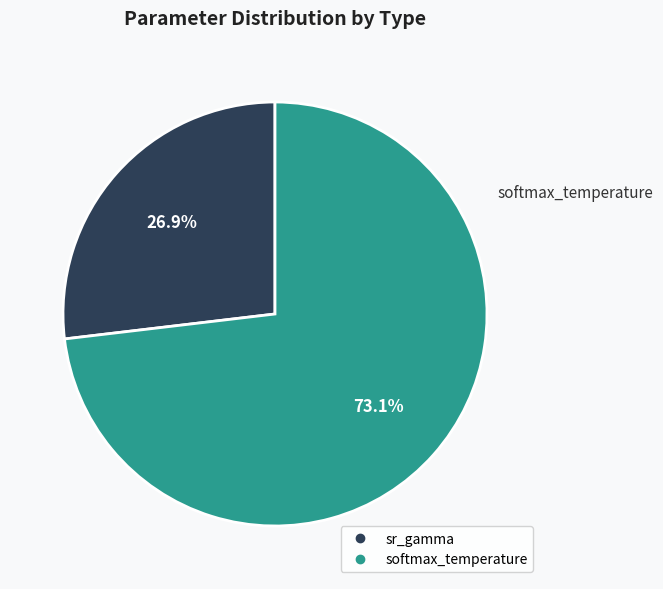

What percentage is NOT represented by softmax_temperature?

26.9%